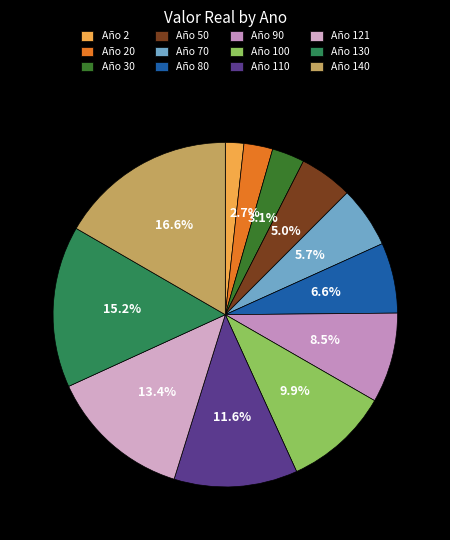

What is the smallest slice in the pie chart?

Año 2